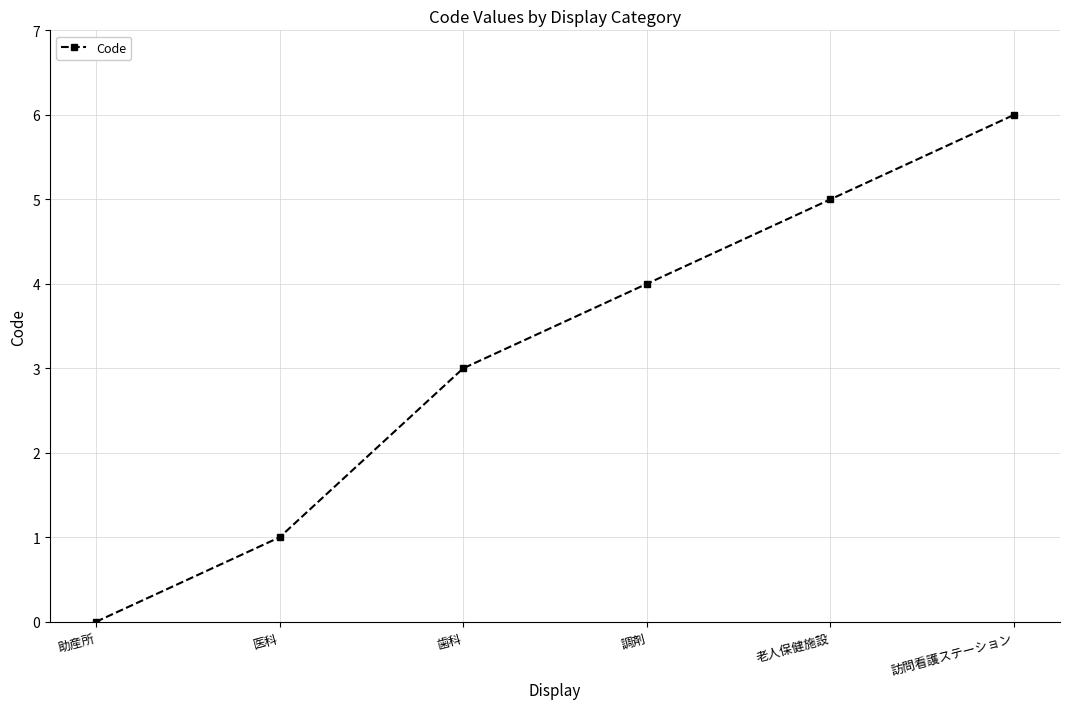

Reading left to right, transcribe all the data shown in this chart.

助産所=0	医科=1	歯科=3	調剤=4	老人保健施設=5	訪問看護ステーション=6